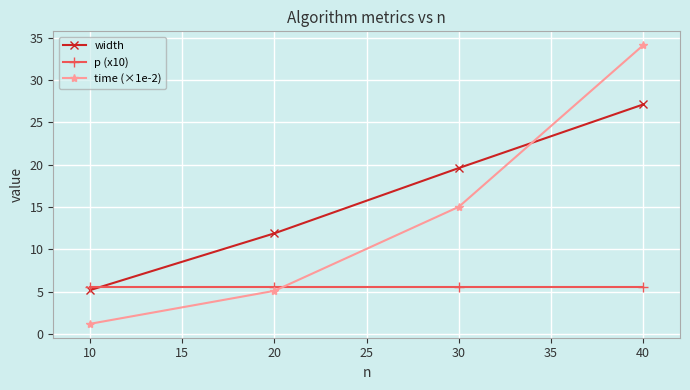

Which series changed the most between 10 and 40?

time (×1e-2)